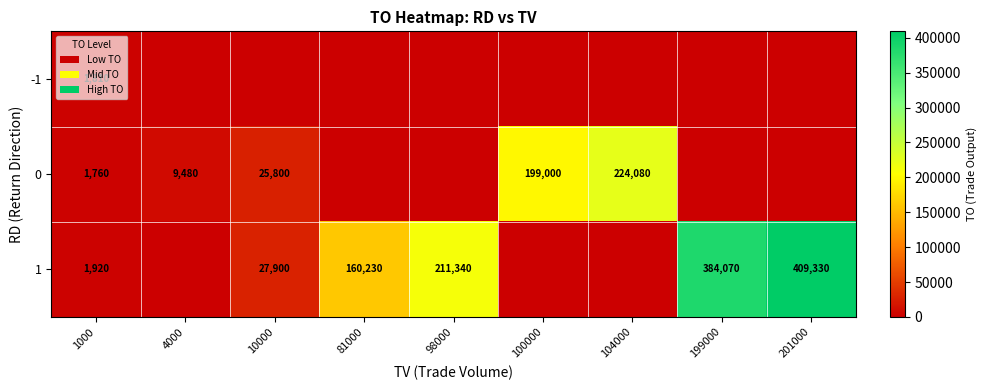

The 1 series shows 409330 at 201000. True or false?

True